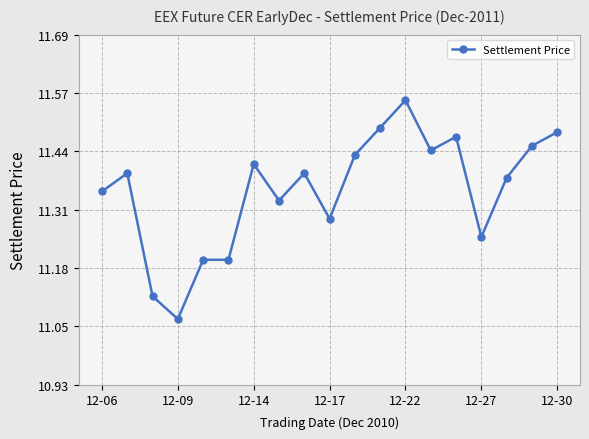

How many values are between 11 and 12?

19